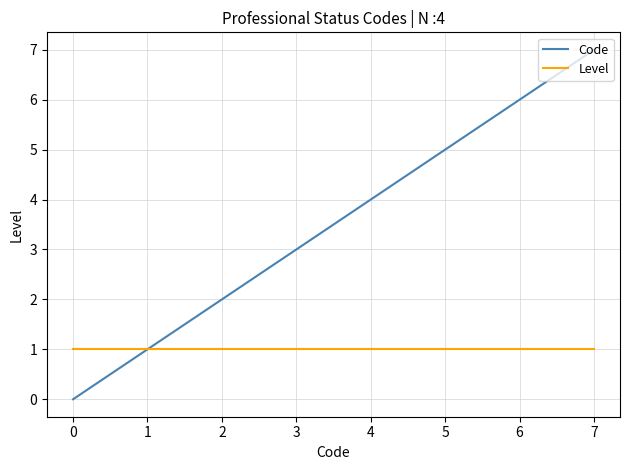

Rank the series at 7 from lowest to highest value.

Level, Code